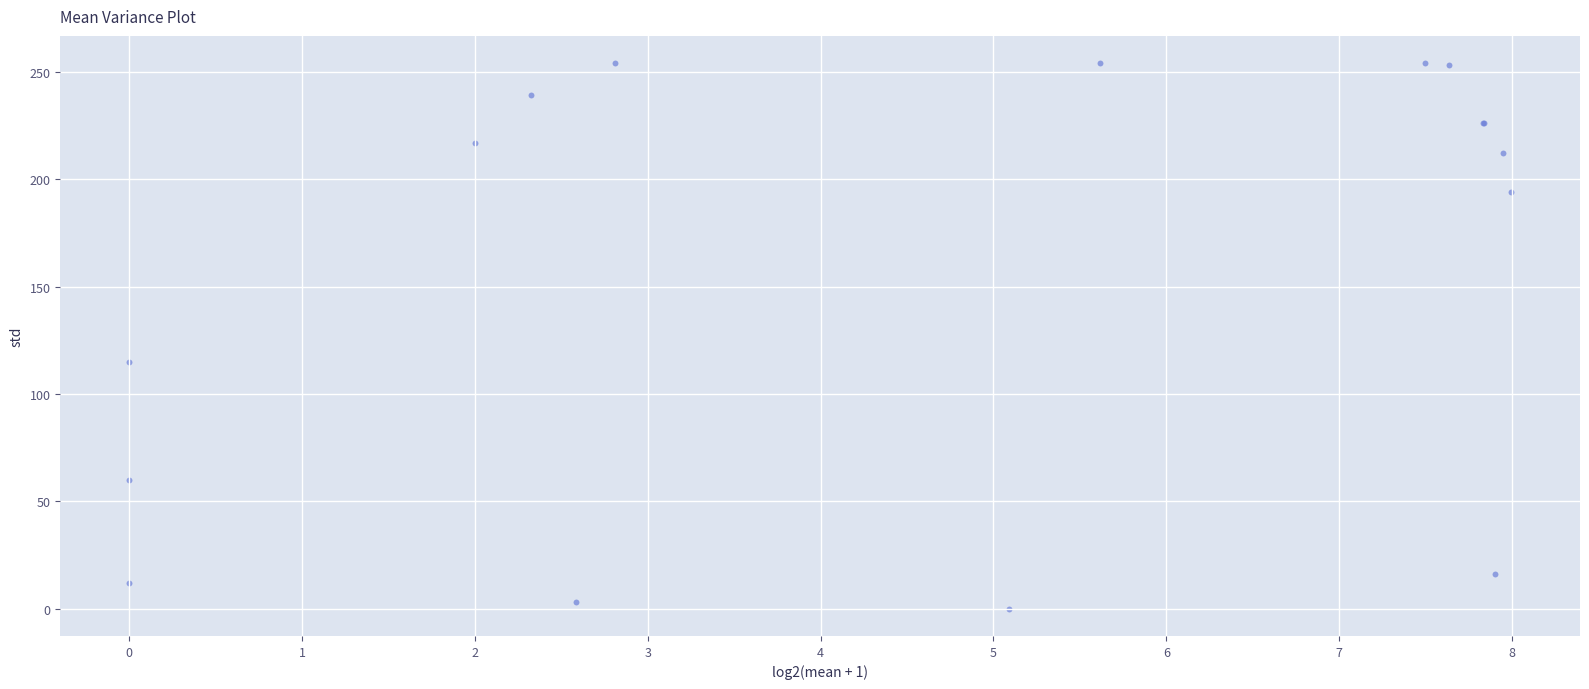

What Y value in the scatter plot is closest to 127?

115